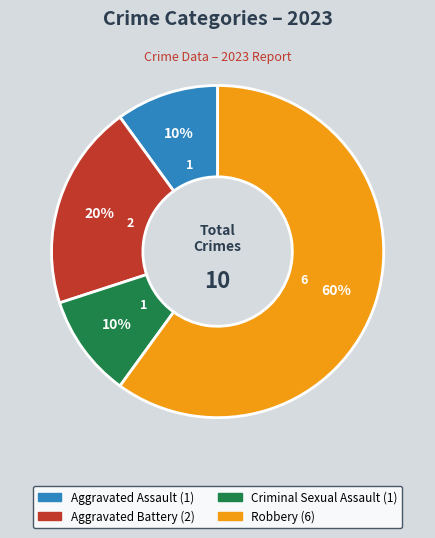

Is Aggravated Battery the majority of the pie?

No